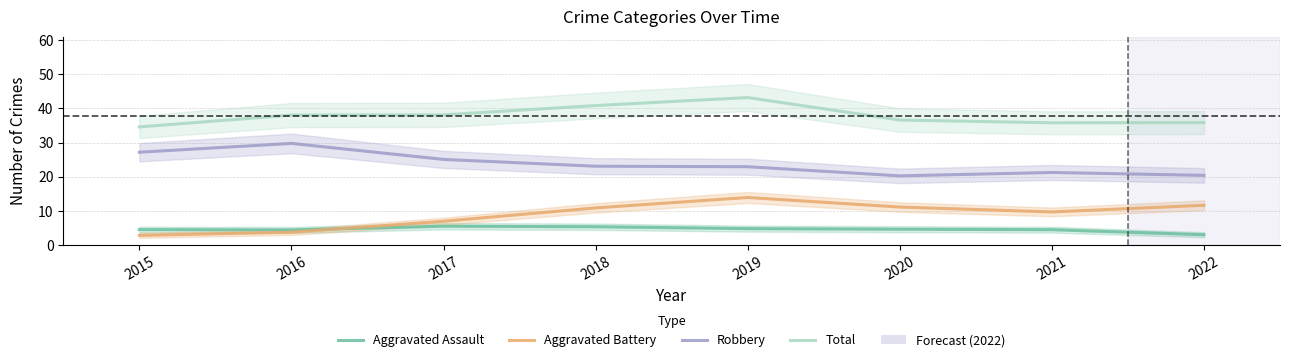

Which series has the largest total across all categories?

Total